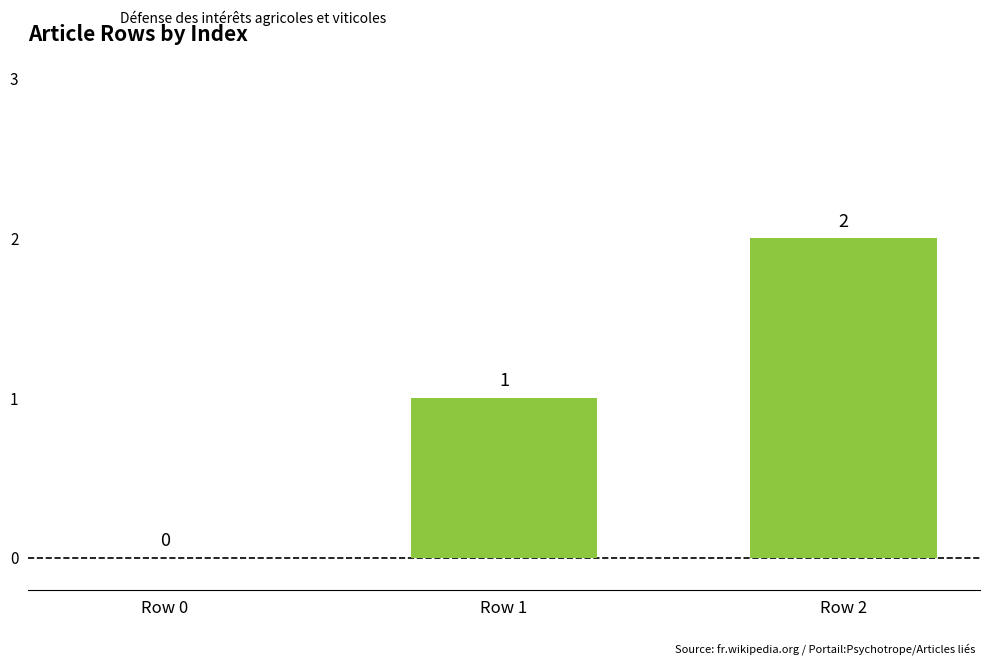

How many values are between 0 and 2?

3